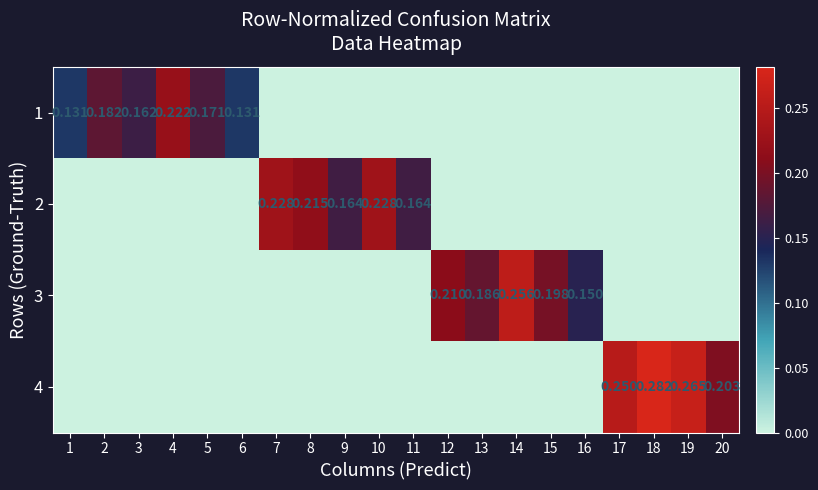

The 2 series shows 0.1 at 6. True or false?

False